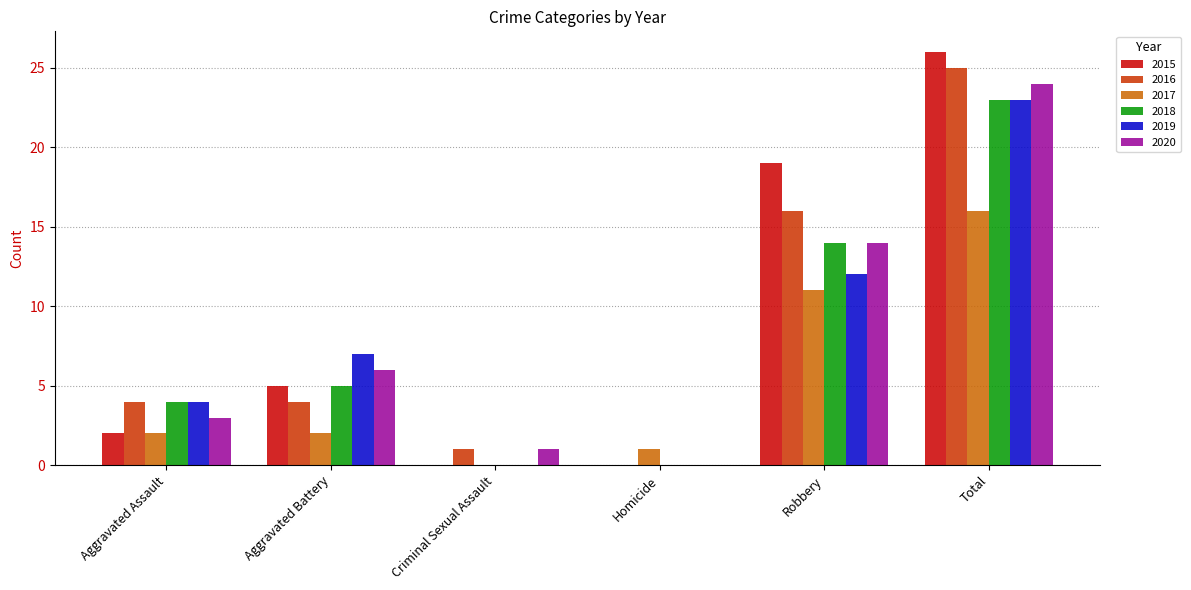

Is it true that 2016 equals 4 at Robbery?

False